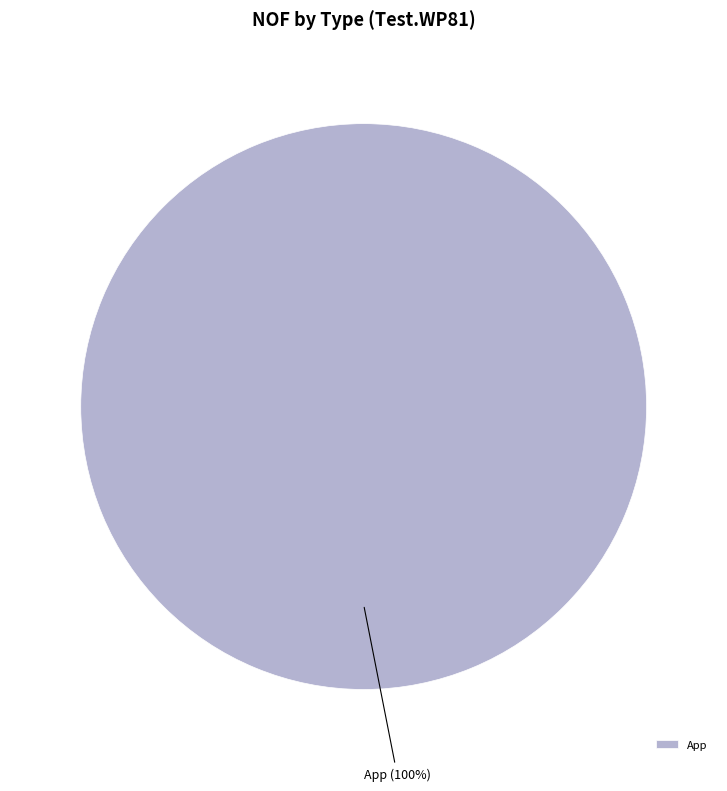

Which slice represents more than half of the pie?

App